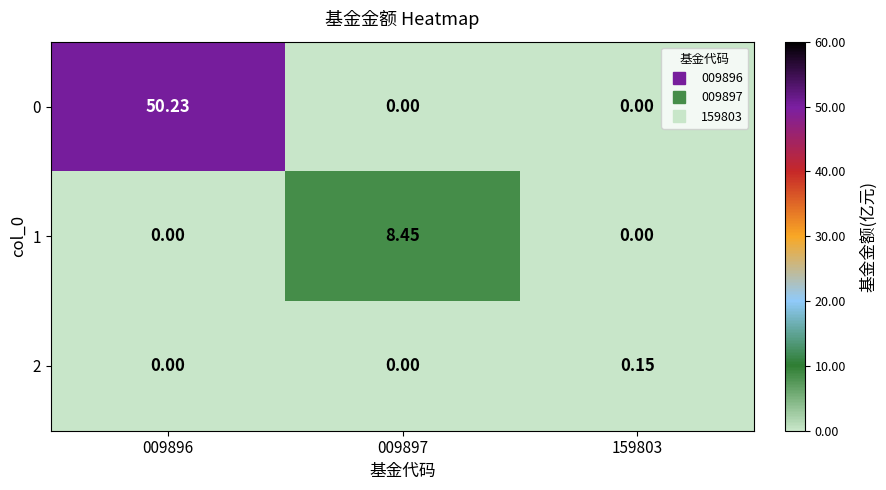

Reading left to right, what are all the values shown in this chart?

0: 009896=50.2	009897=0.0	159803=0.0
1: 009896=0.0	009897=8.4	159803=0.0
2: 009896=0.0	009897=0.0	159803=0.1